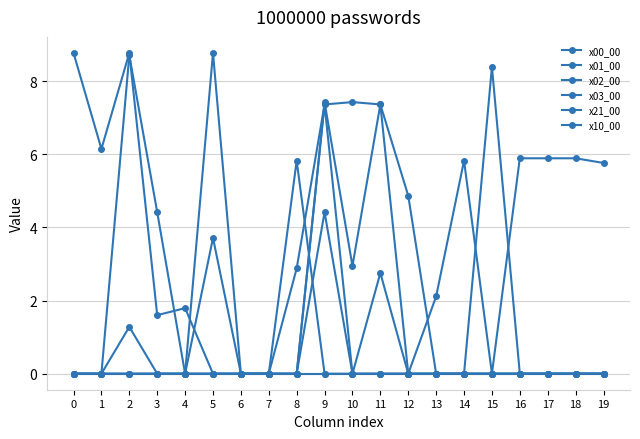

Which series has the widest spread of values?

x00_00